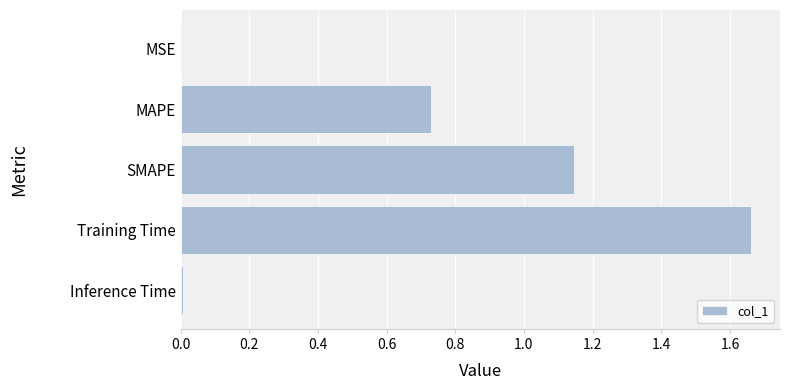

Is it true that the value at Training Time is 2.5?

False